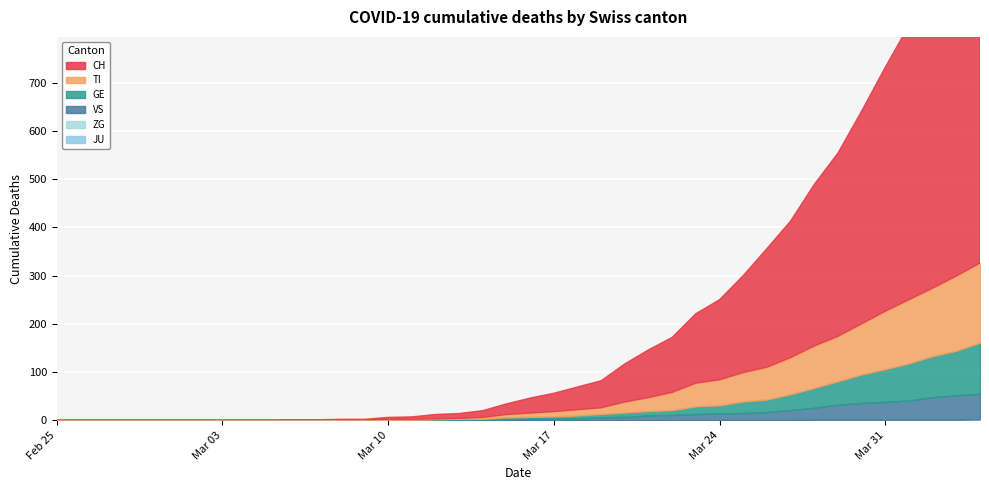

Which series changed the most between 2020-03-14 and 2020-03-15?

CH